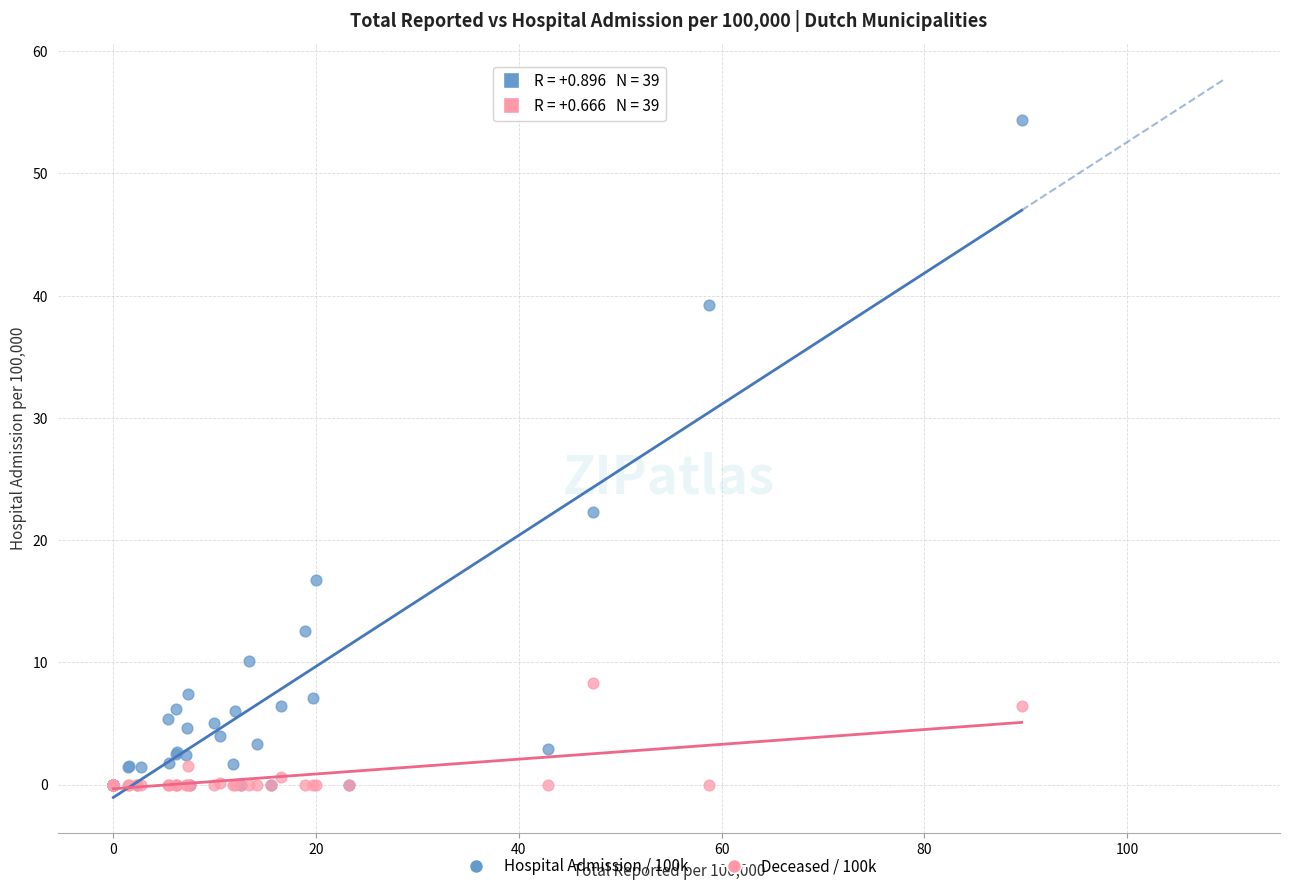

What are all the series names shown in the legend?

Hospital Admission / 100k, Deceased / 100k